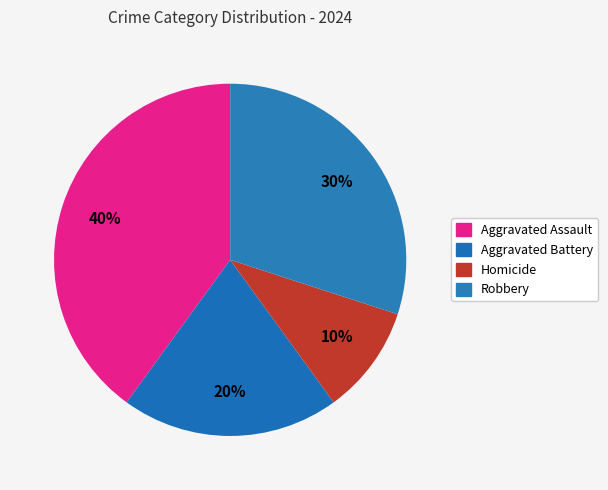

How many segments does this pie chart have?

4